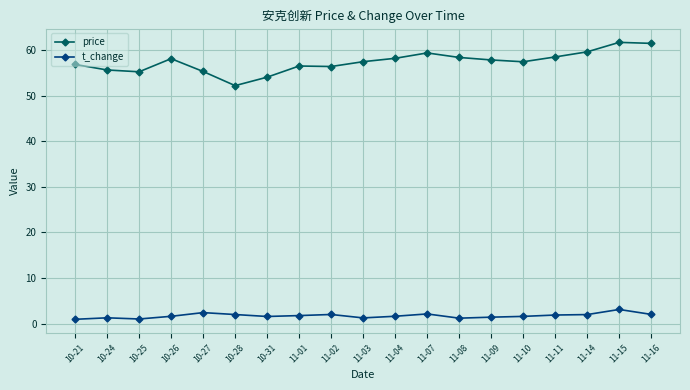

Which series has the largest range (max minus min)?

price